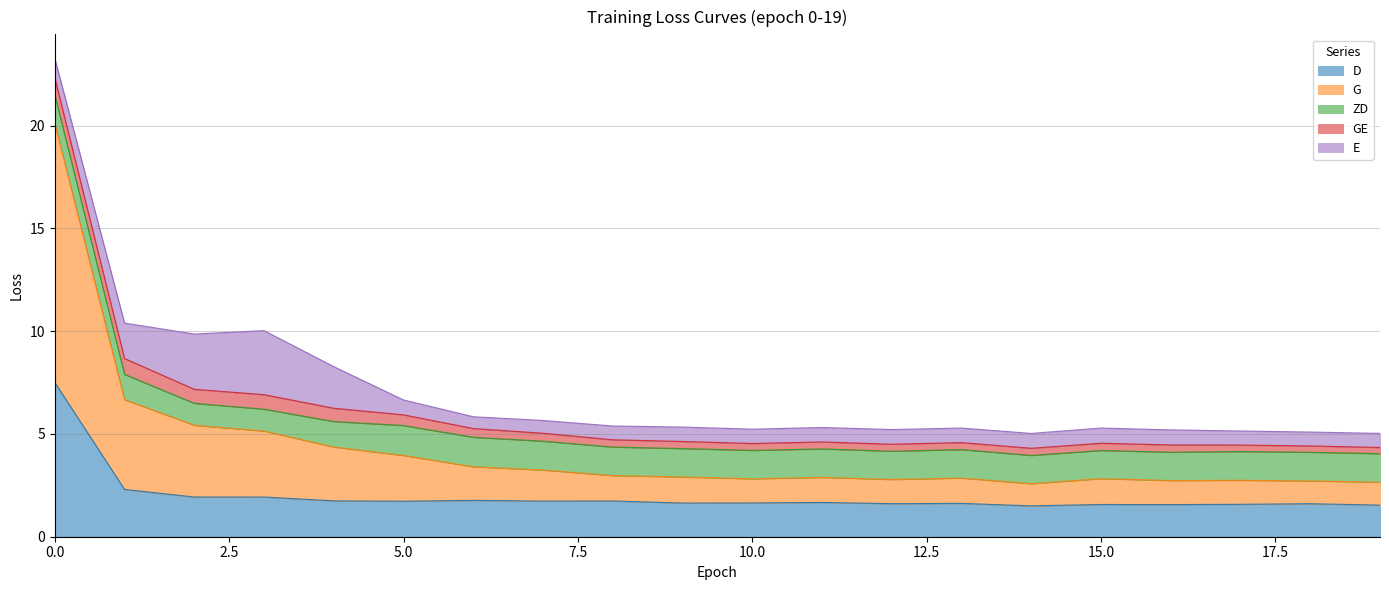

What is the total value across all series at 18?

5.1